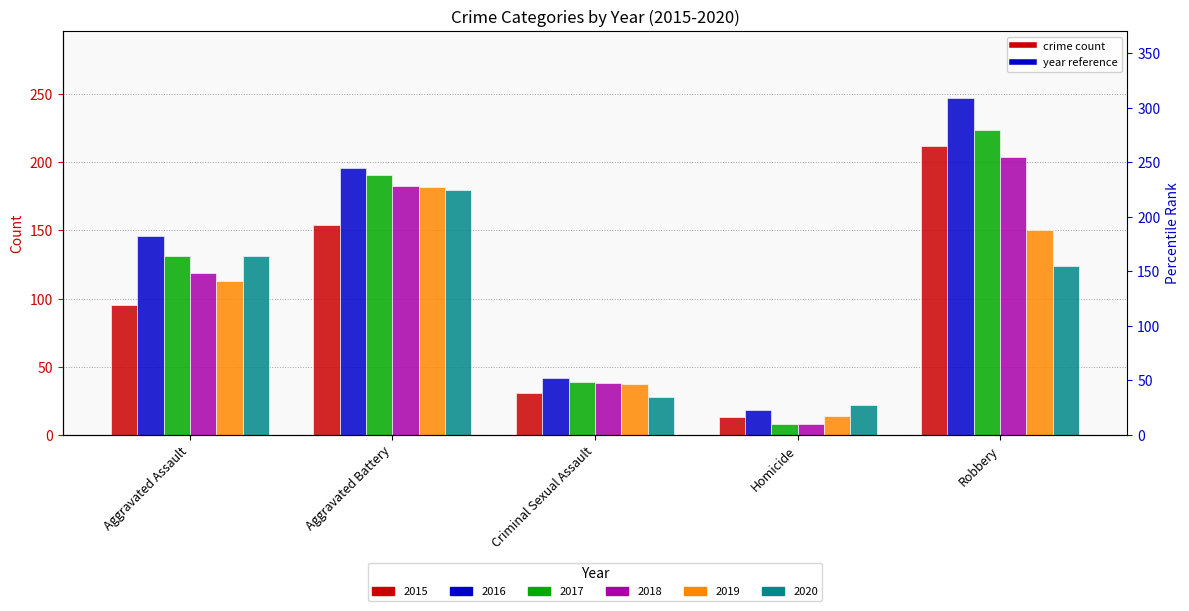

How many series are shown in this chart?

6